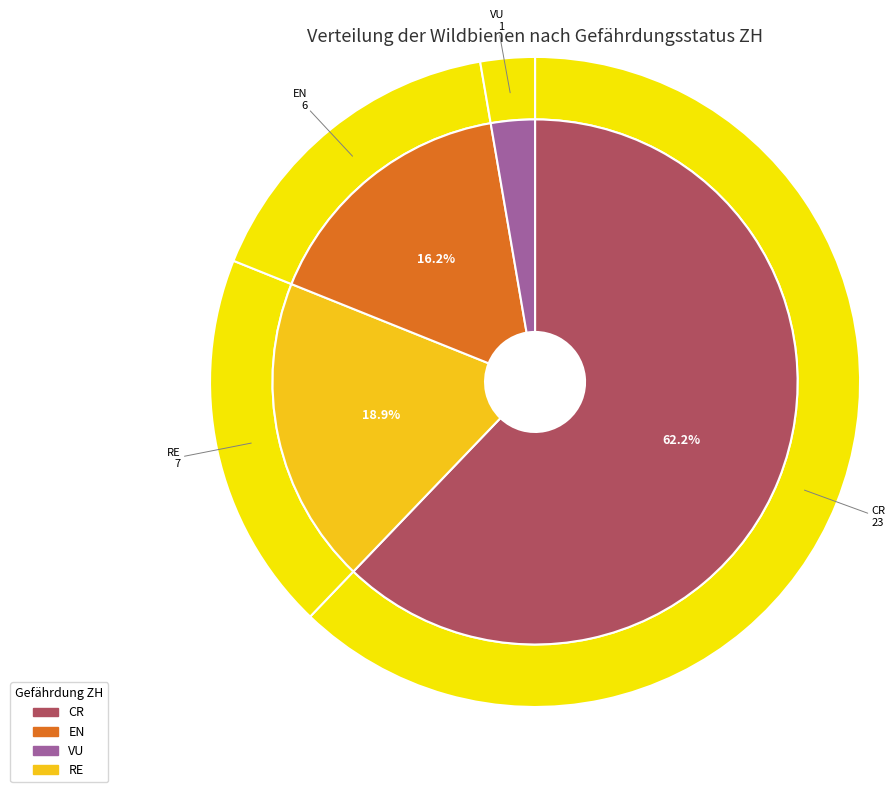

Does any single category account for the majority?

No